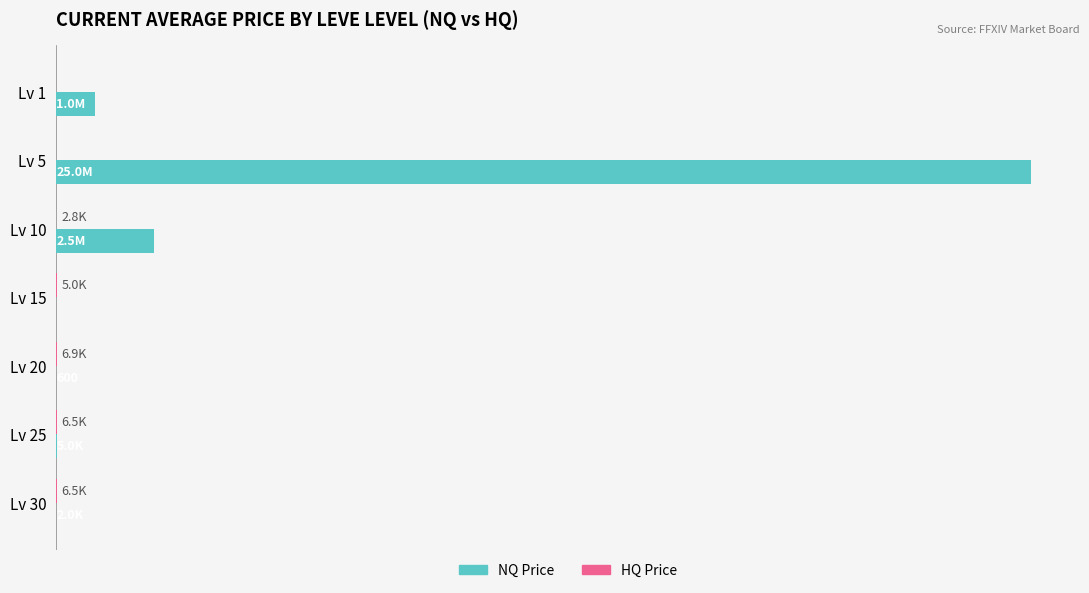

Does the chart contain stacked bars?

No